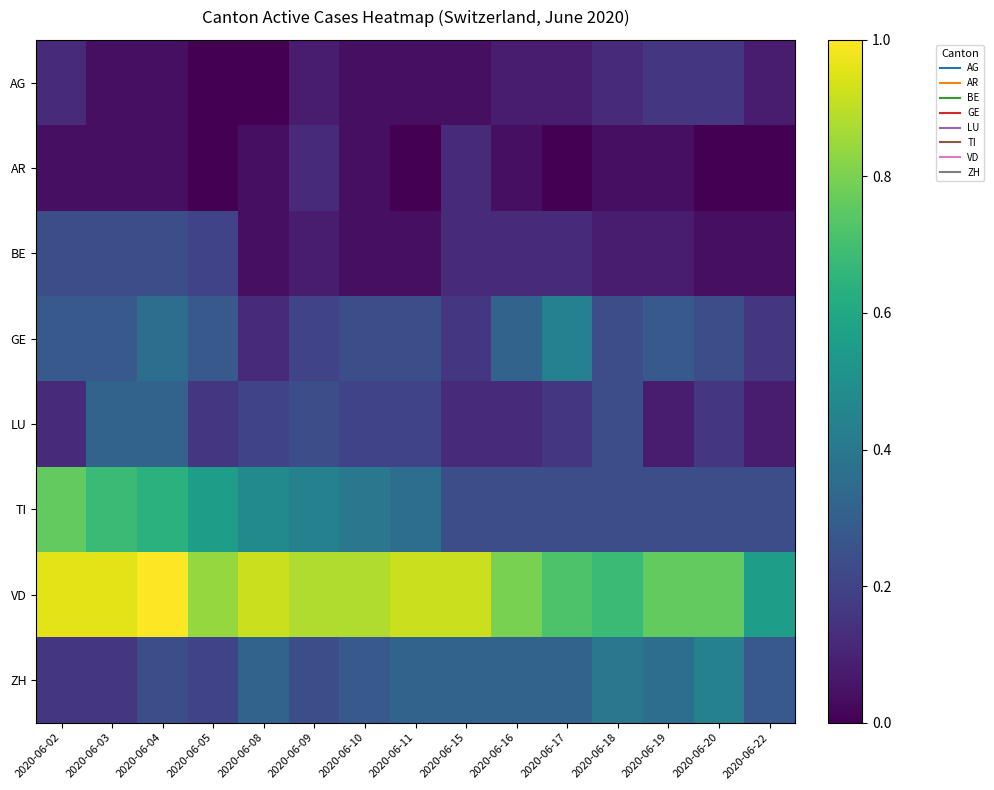

Rank the series by their maximum value, from highest to lowest.

VD, TI, GE, ZH, LU, BE, AG, AR